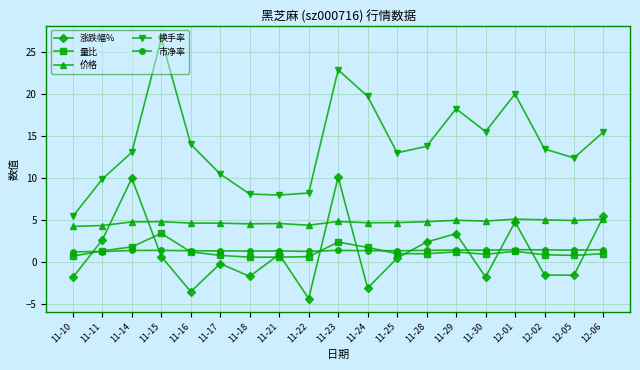

What is the value of the 量比 point at the 11th from the left?

1.7